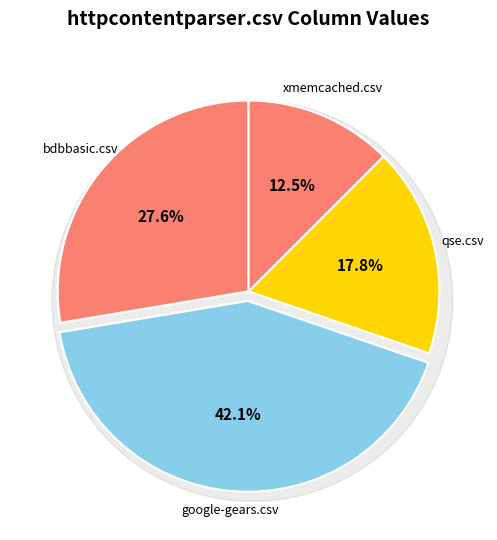

Does any single category account for the majority?

No